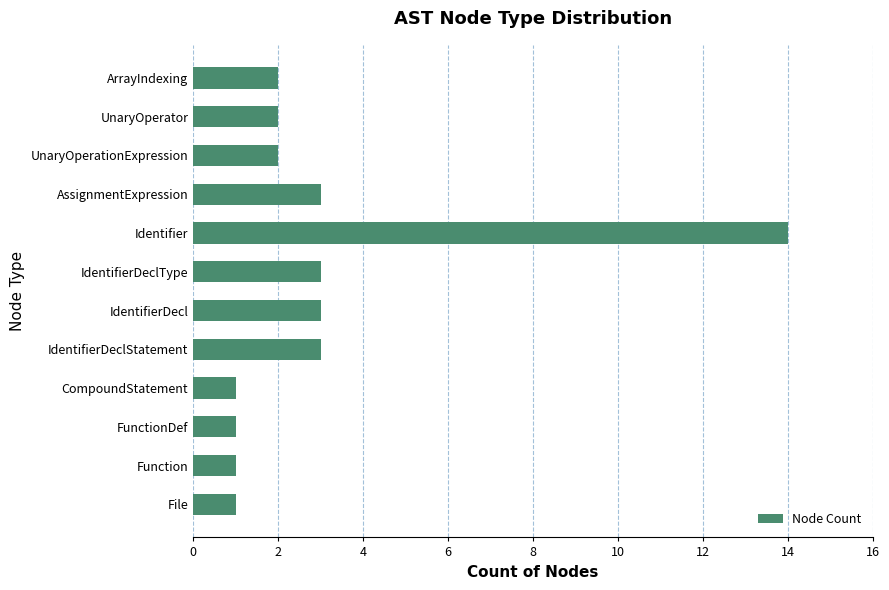

Which label corresponds to the largest value in the chart?

Identifier